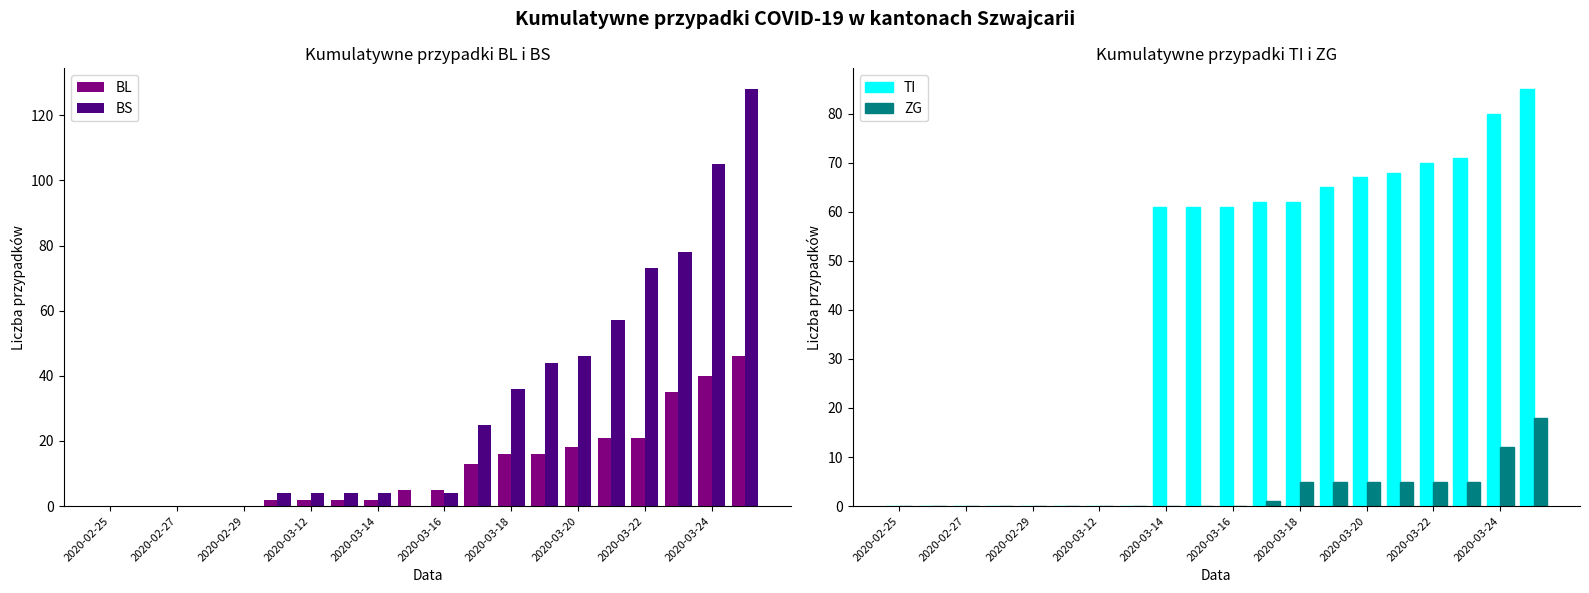

What is the average value of the TI series?

41